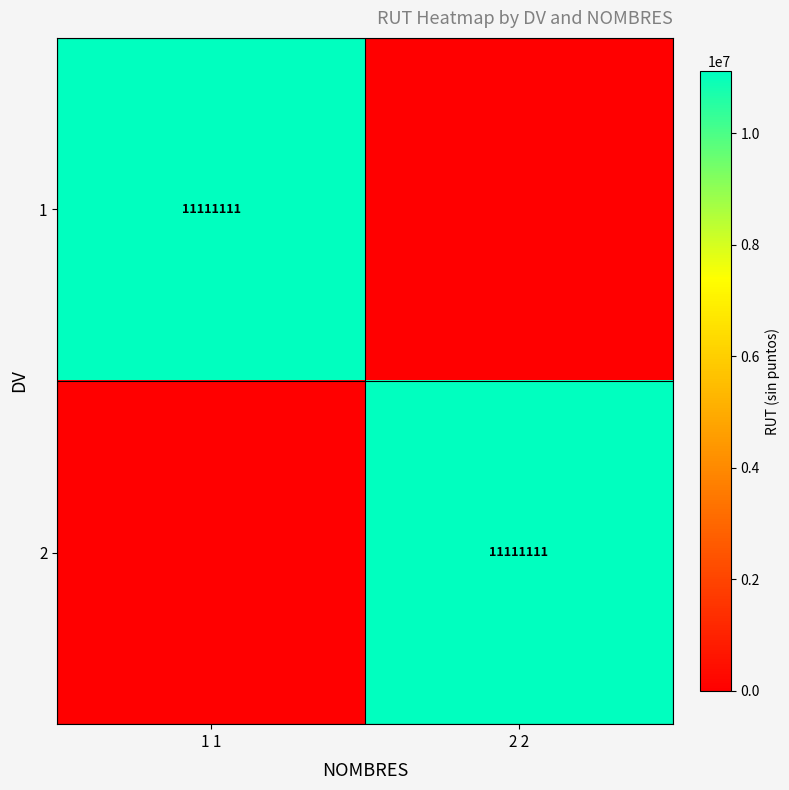

The 2 series shows 11111111 at 2 2. True or false?

True